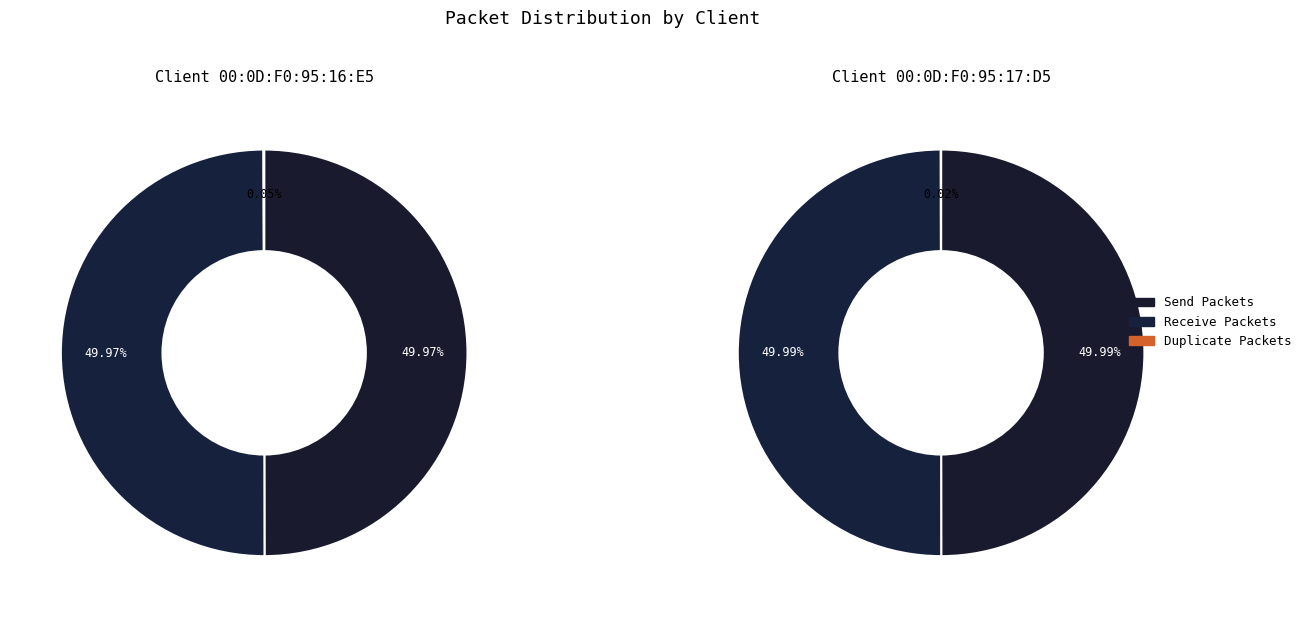

What is the spread (max minus min) of values at Duplicate Packets?

138